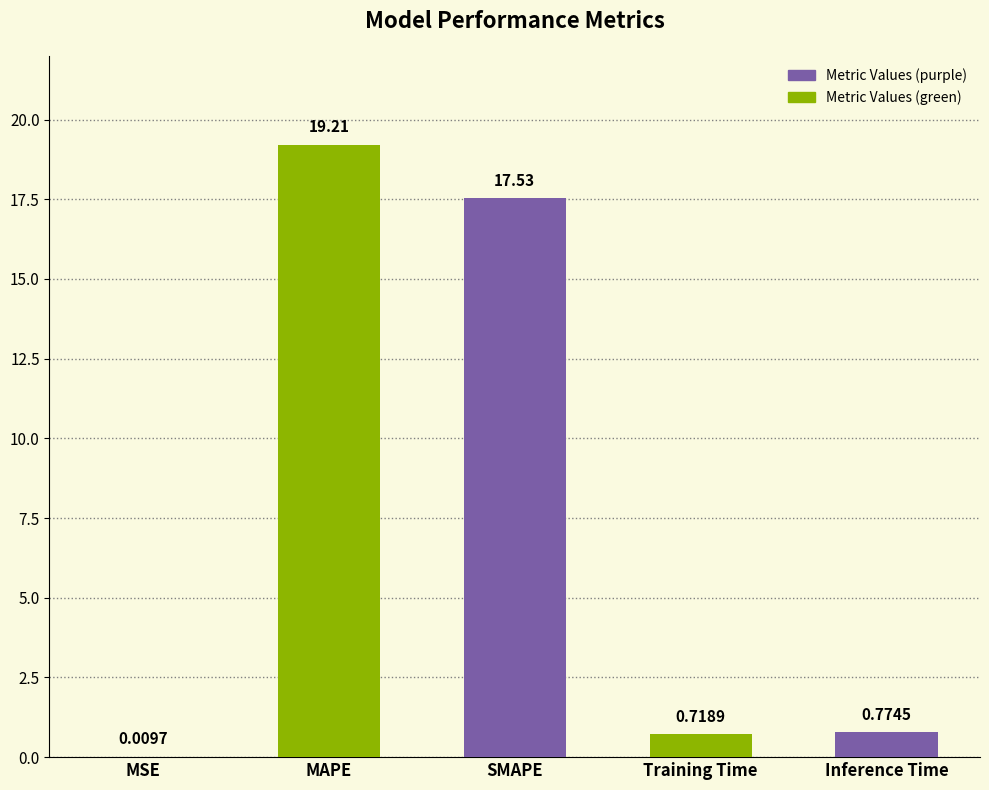

Where is the data nearest to the value 9?

Inference Time